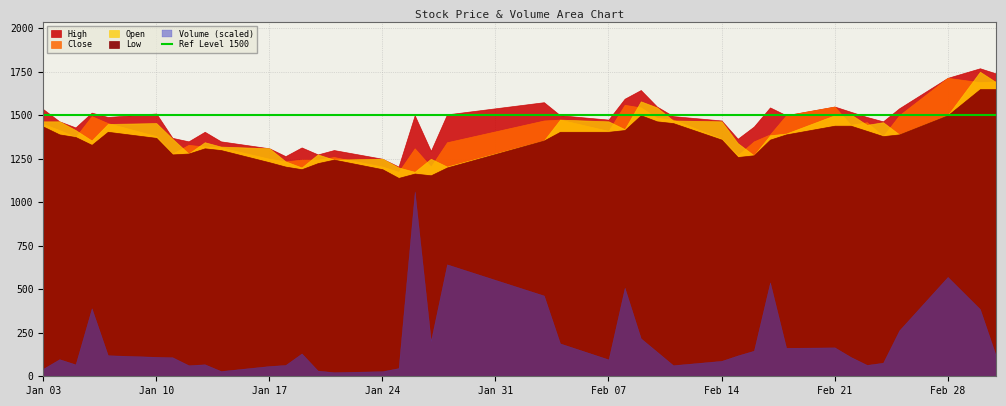

What is the spread (max minus min) of values at 13?

50